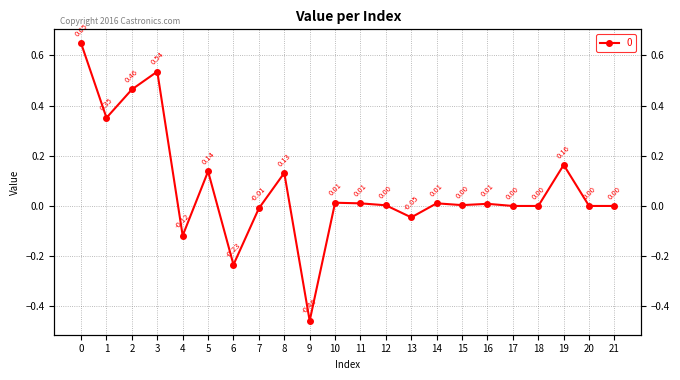

What is the smallest value displayed?

-0.5